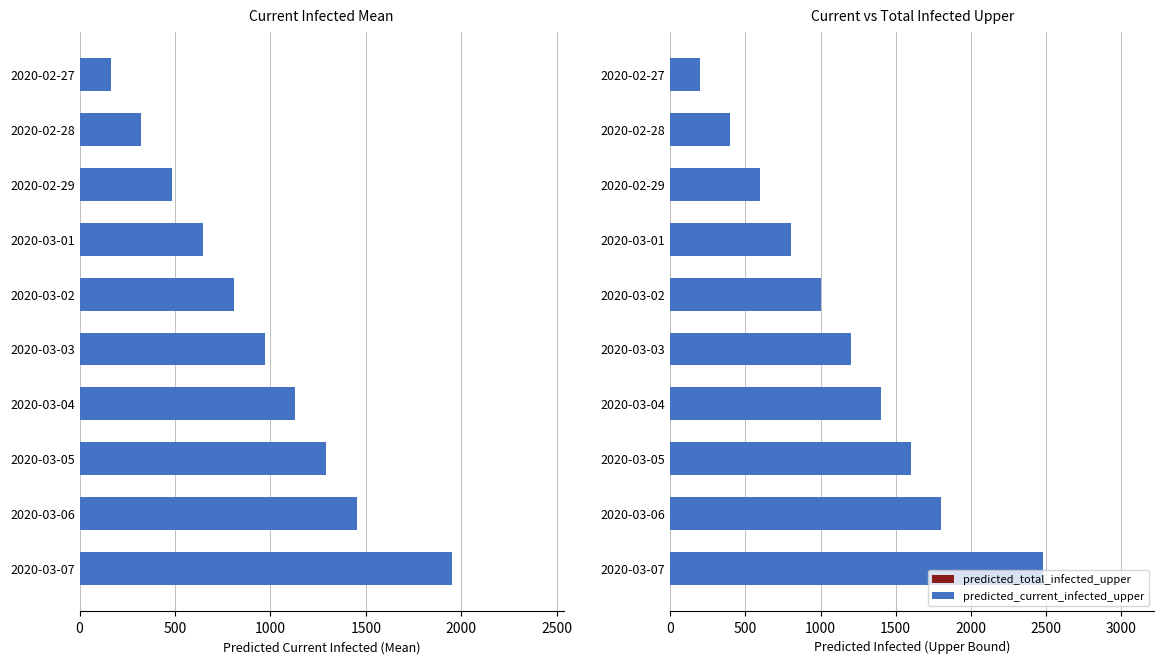

Between 2020-03-04 and 2020-03-01, which is larger?

2020-03-04